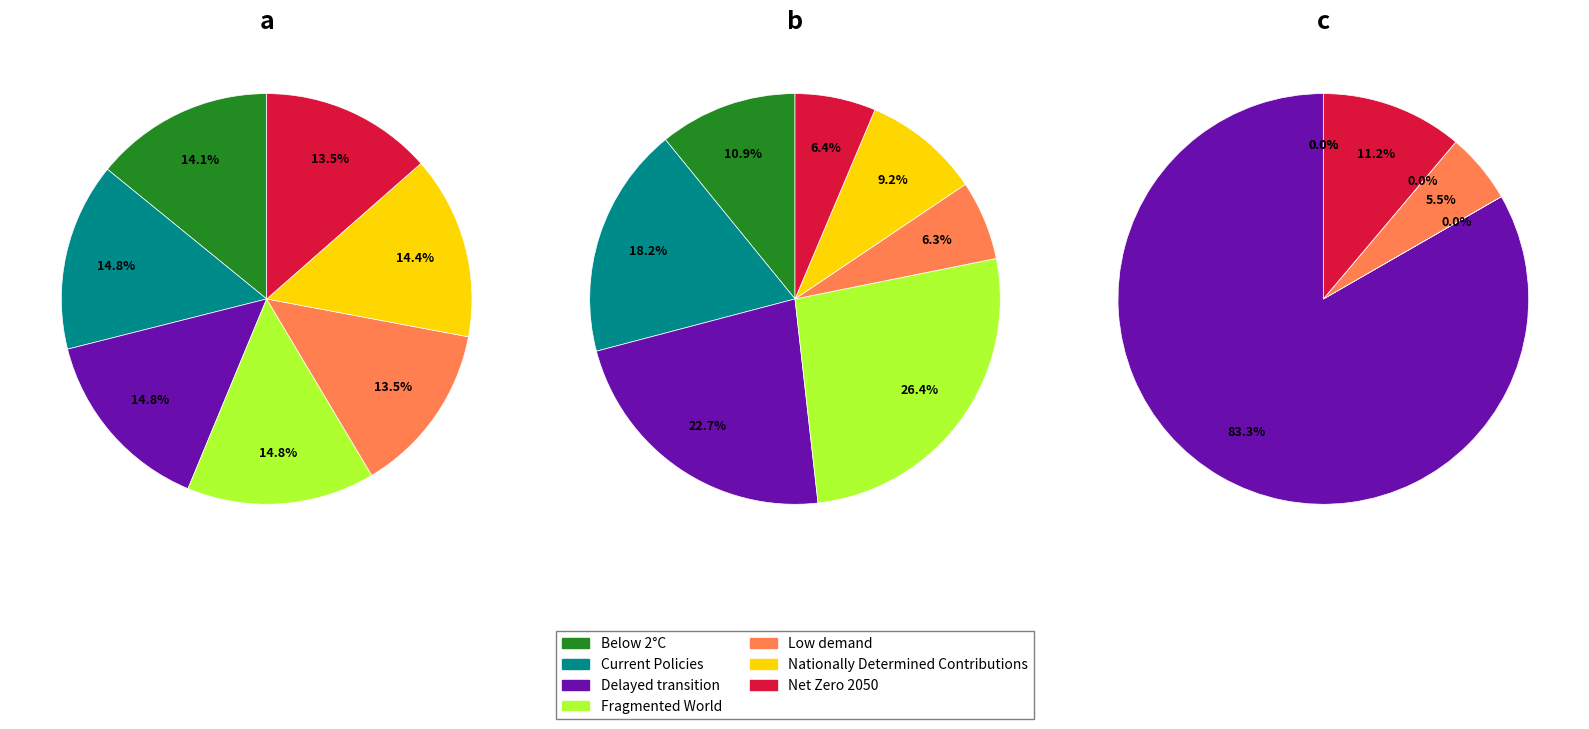

To the nearest percent, what portion does Low demand represent?

6%